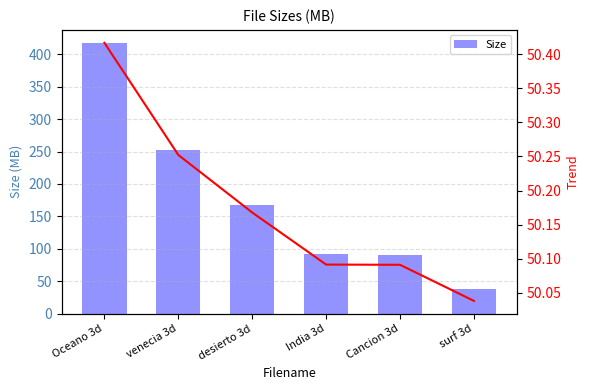

What is the smallest value displayed?

38.2